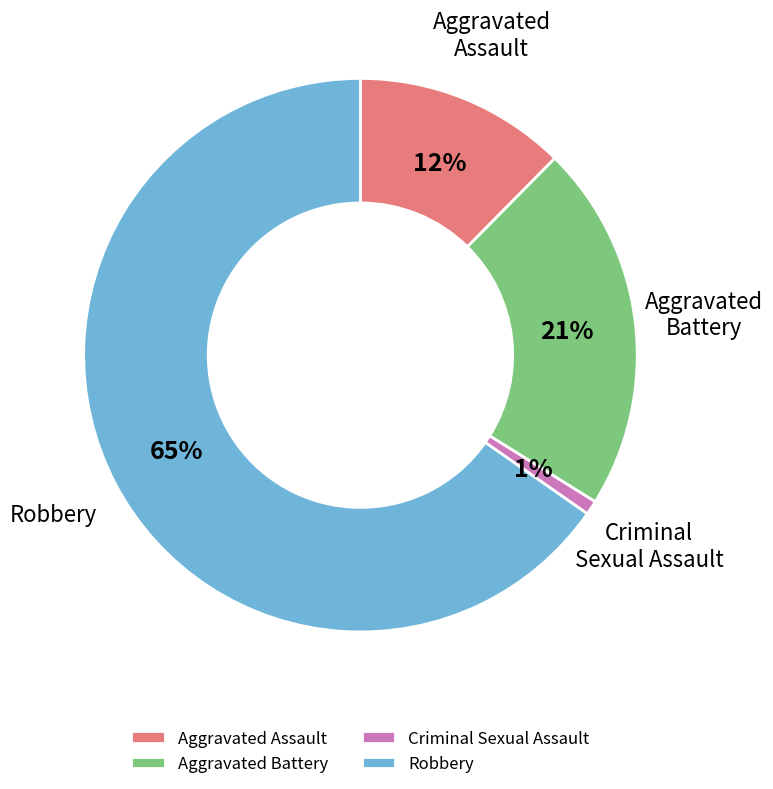

Which category has the biggest portion of the pie?

Robbery